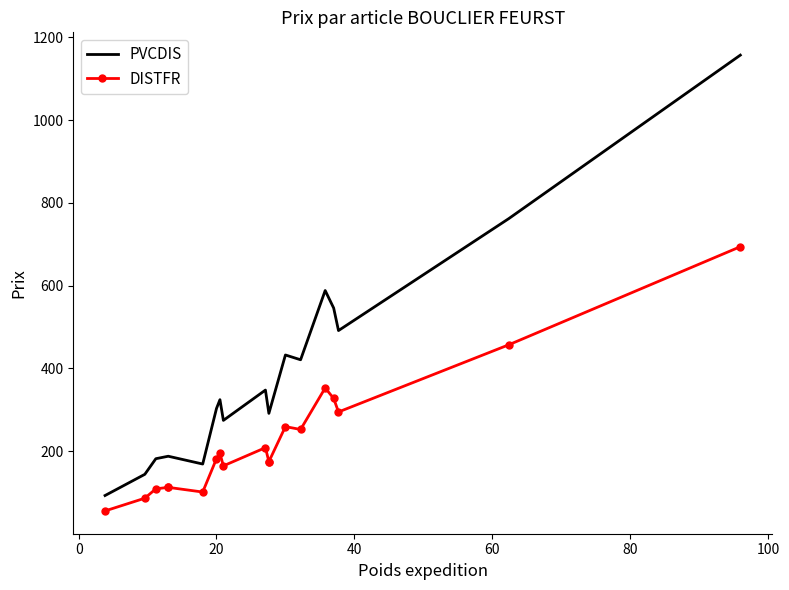

Is it true that PVCDIS equals 39.2 at 60?

False